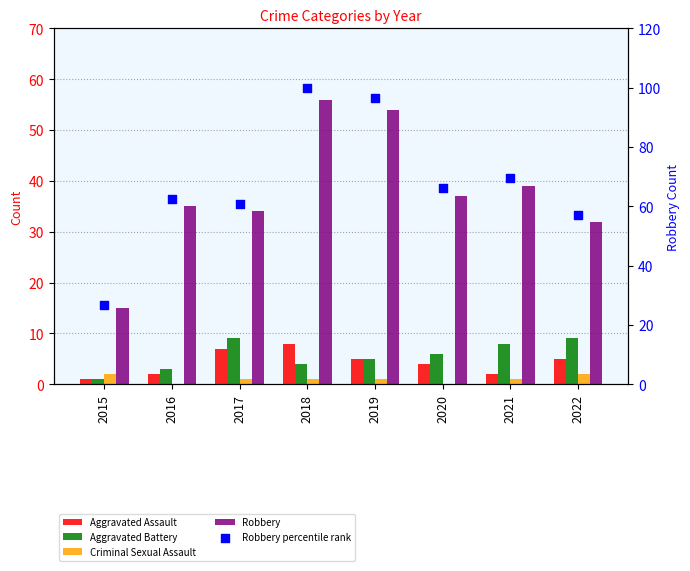

Is the value of Robbery percentile rank at 2019 greater than the value of Criminal Sexual Assault at 2022?

Yes